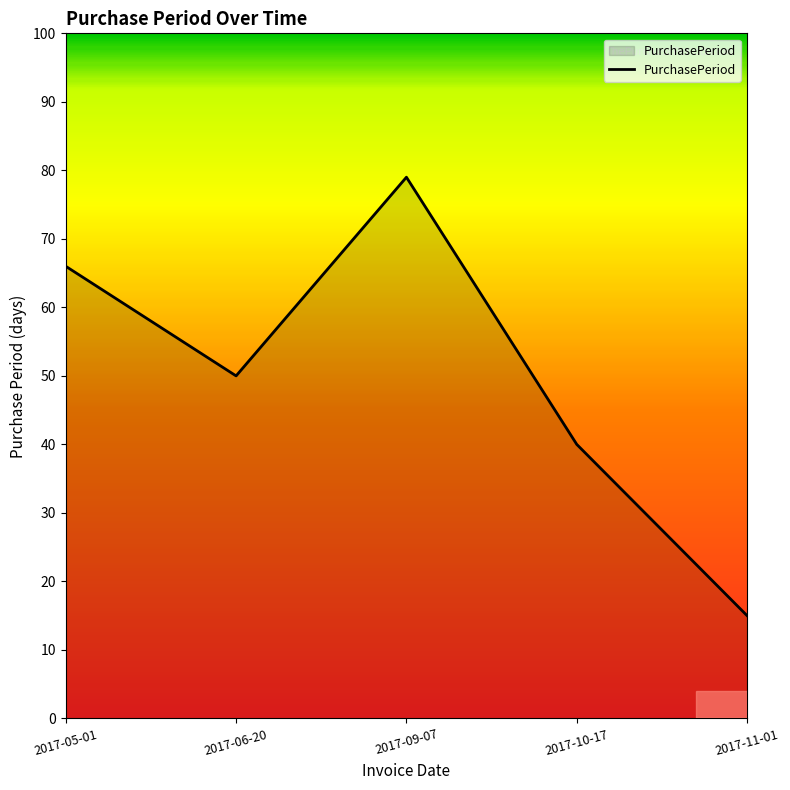

What is the maximum value shown in the chart?

79